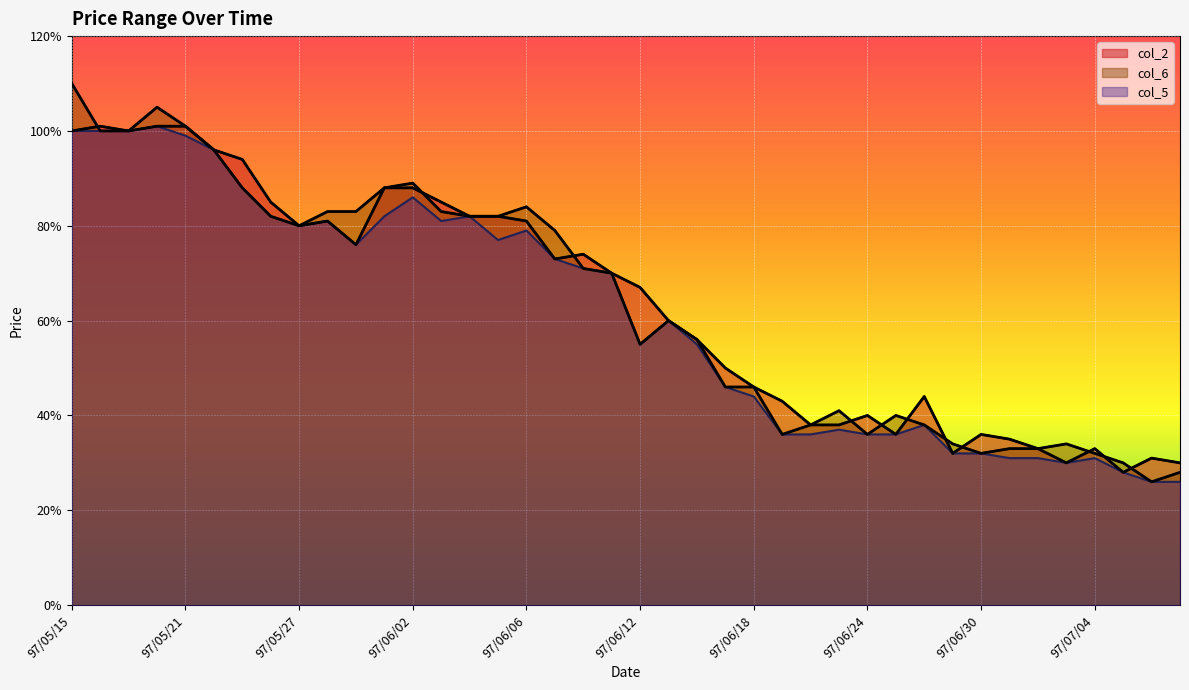

How many lines are shown in the chart?

3